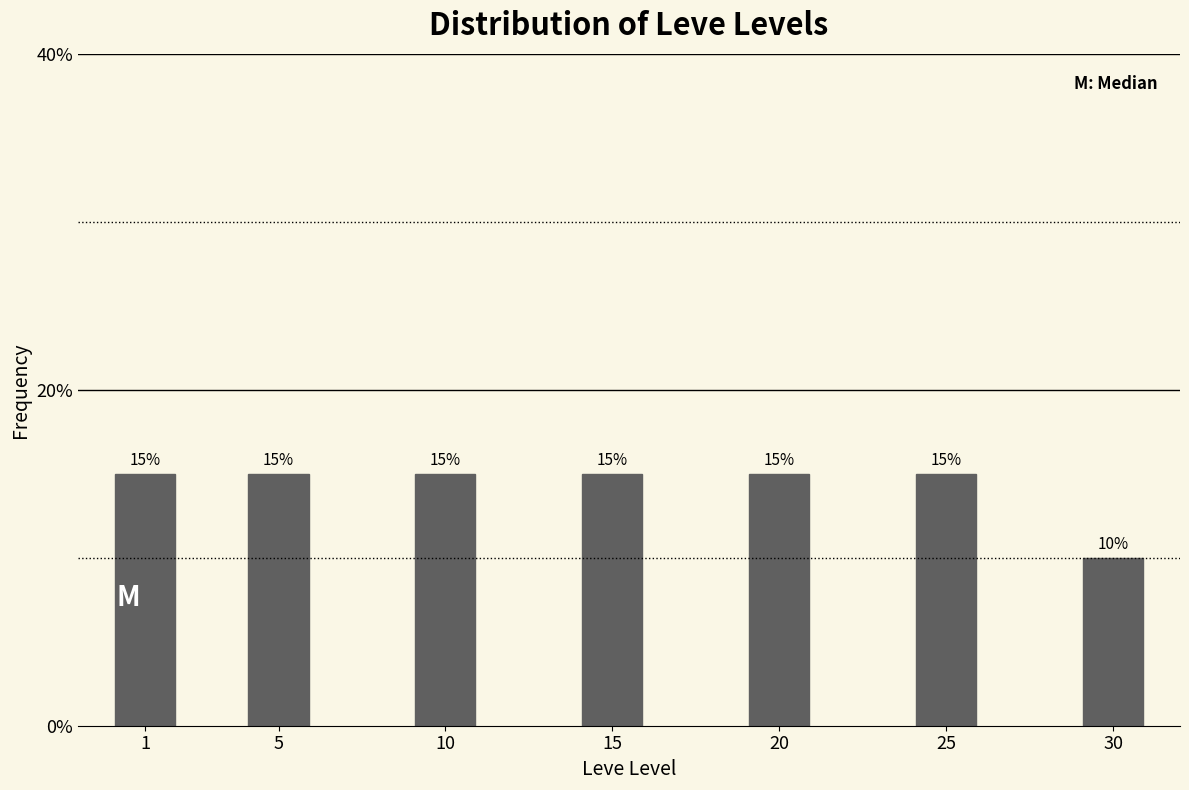

Reading left to right, list all the values displayed in this chart.

1=15	5=15	10=15	15=15	20=15	25=15	30=10